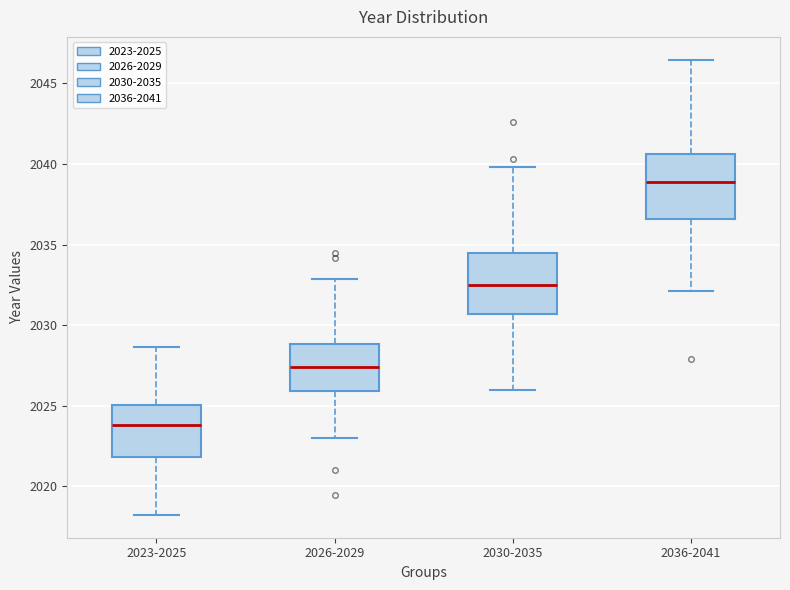

Reading left to right, read every box against the y-axis: the position of its median line, the range the box covers, and the ends of its whiskers. The values are not printed on the chart, so give them approximately, as read against the axis.

2023-2025: median 2024.0, box 2022.0 to 2025.0, whiskers 2018.0 to 2028.5
2026-2029: median 2027.5, box 2026.0 to 2029.0, whiskers 2023.0 to 2033.0
2030-2035: median 2032.5, box 2030.5 to 2034.5, whiskers 2026.0 to 2040.0
2036-2041: median 2039.0, box 2036.5 to 2040.5, whiskers 2032.0 to 2046.5